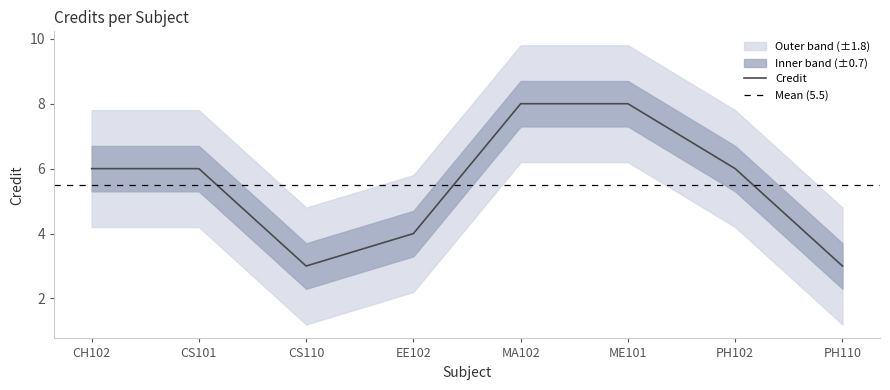

Rank the categories by value from lowest to highest.

CS110, PH110, EE102, CH102, CS101, PH102, MA102, ME101